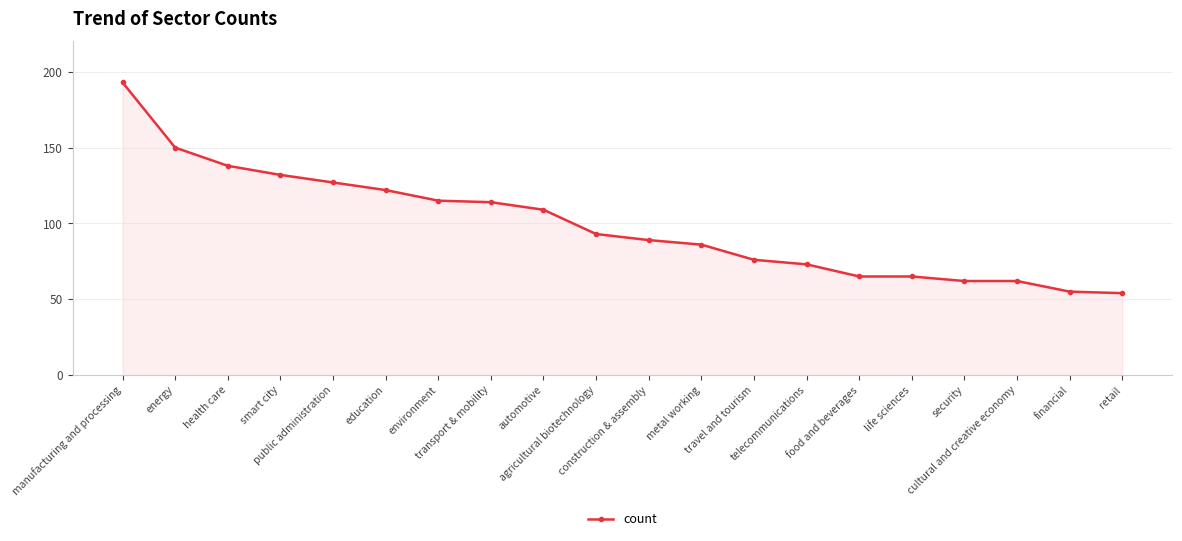

Reading right to left, list all the values displayed in this chart.

retail=54	financial=55	cultural and creative economy=62	security=62	life sciences=65	food and beverages=65	telecommunications=73	travel and tourism=76	metal working=86	construction & assembly=89	agricultural biotechnology=93	automotive=109	transport & mobility=114	environment=115	education=122	public administration=127	smart city=132	health care=138	energy=150	manufacturing and processing=193